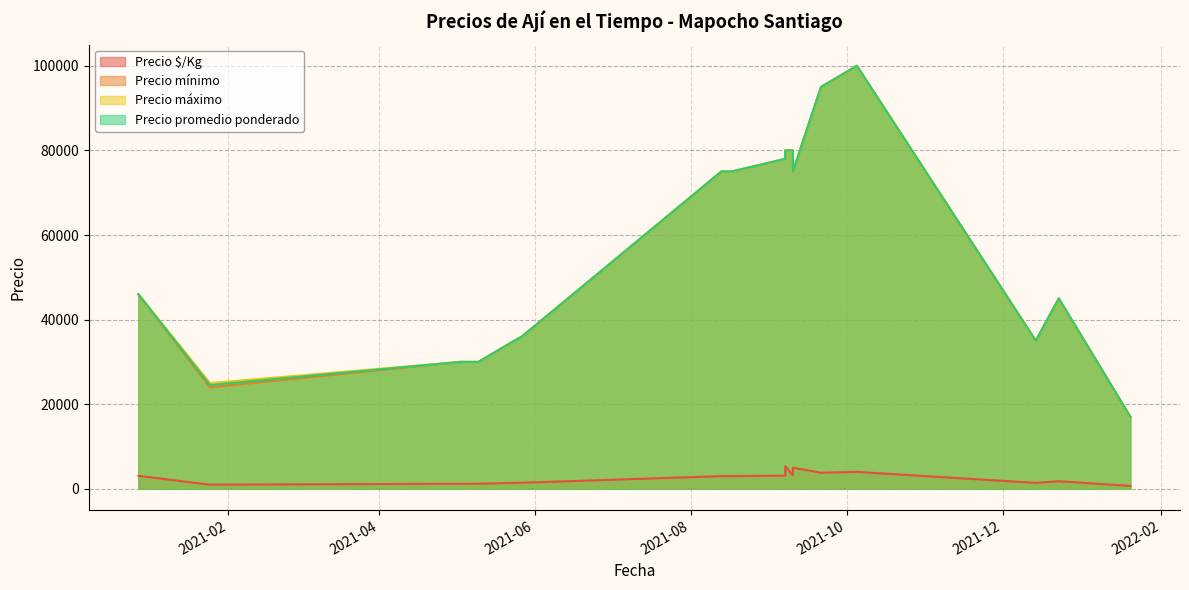

List the labels in order of Precio mínimo value, largest first.

2021-10-05, 2021-09-21, 2021-09-10, 2021-09-07, 2021-09-07, 2021-08-17, 2021-09-10, 2021-08-13, 2020-12-28, 2021-12-23, 2021-05-27, 2021-12-14, 2021-05-24, 2021-05-03, 2021-05-10, 2021-01-25, 2022-01-20